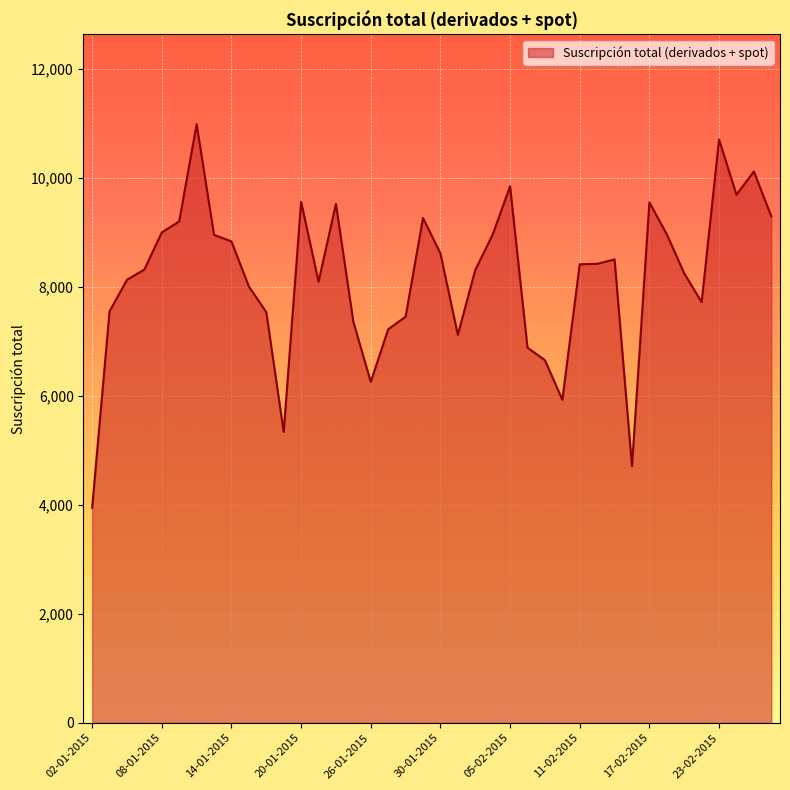

What is the difference between the maximum and minimum values?

7040